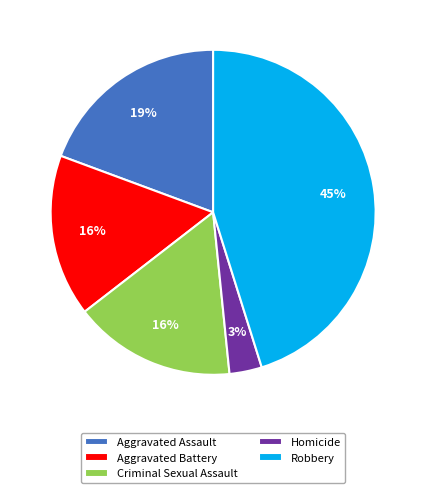

True or false: Aggravated Battery accounts for 16% of the total.

True